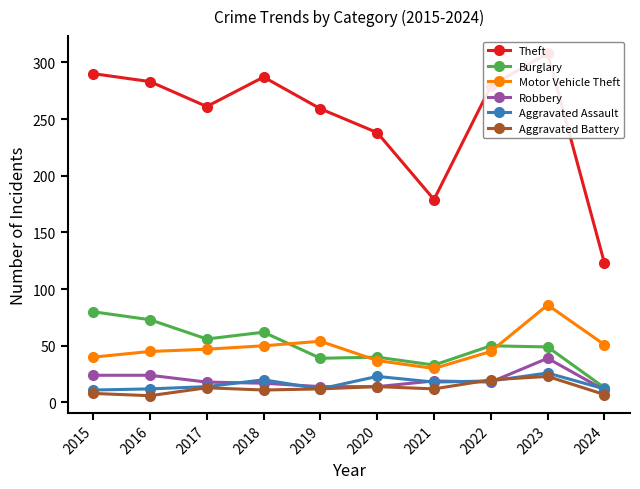

Which category has the highest value across all series?

2023